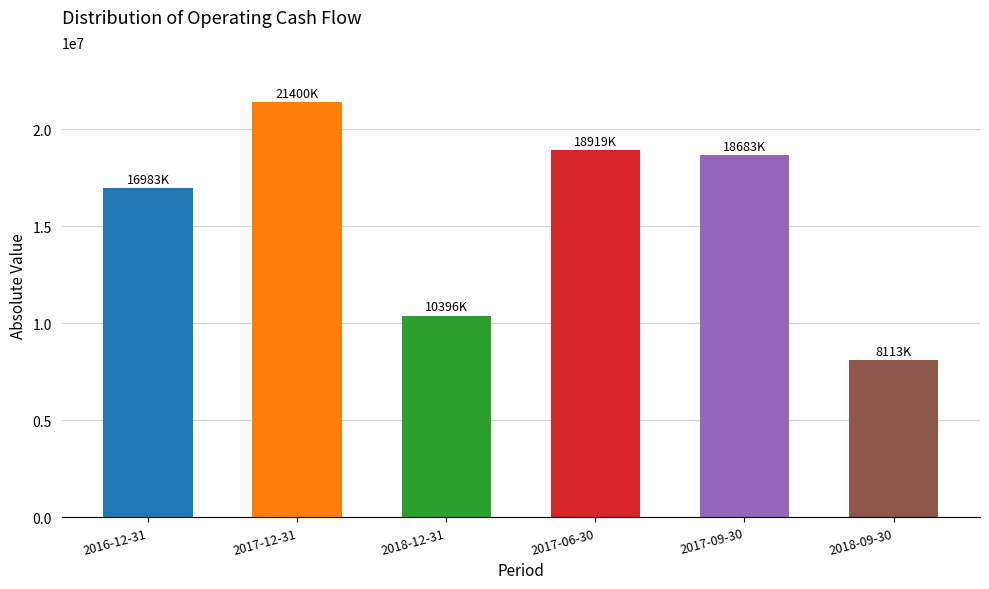

True or false: the data shows 10396600 at 2018-12-31.

True